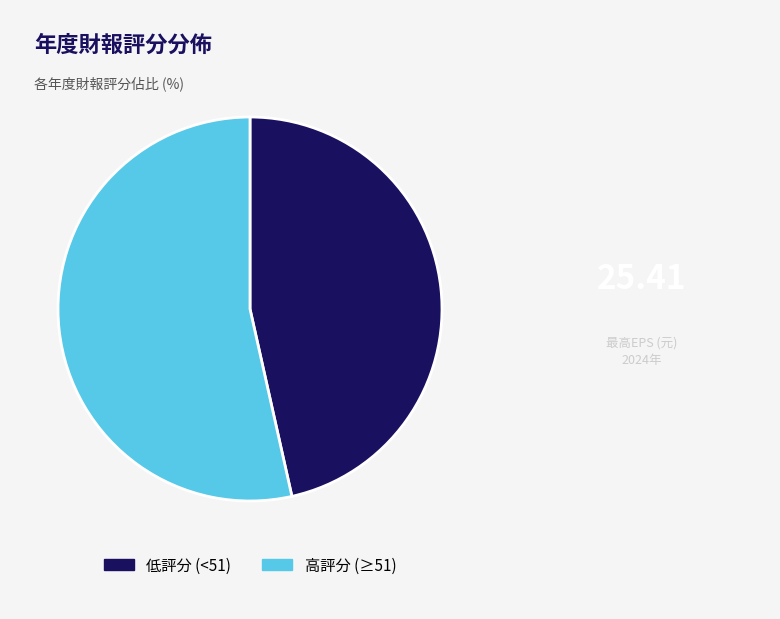

How many slices are in this pie chart?

2